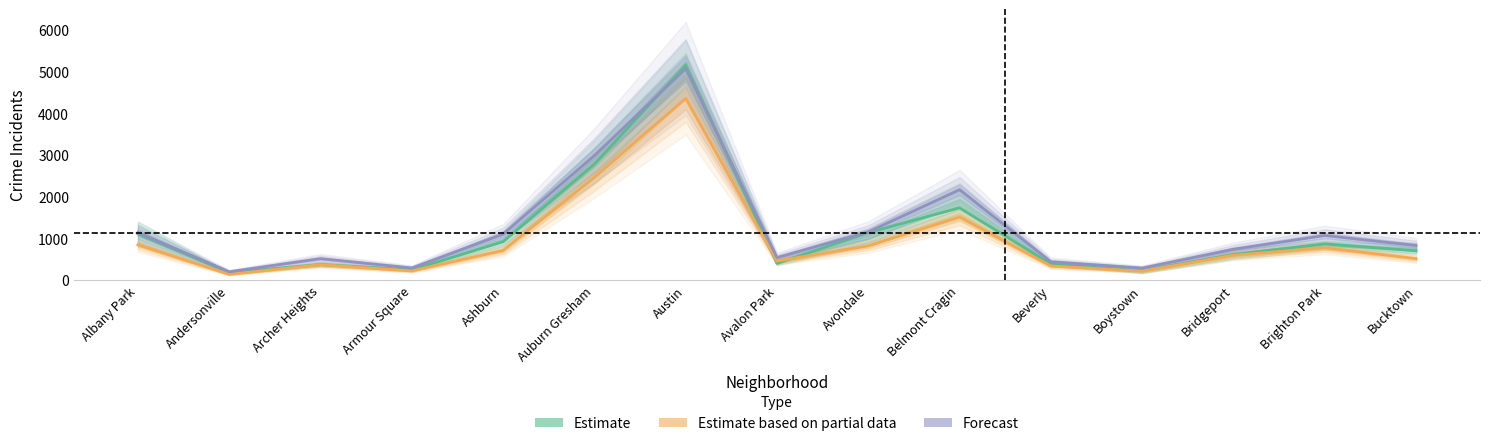

Reading left to right, extract all data points from this chart.

Estimate: 1117.0	184.0	374.0	248.0	924.0	2787.0	5163.0	401.0	1142.0	1737.0	386.0	224.0	616.0	870.0	704.0
Estimate based on partial data: 846.5	140.0	371.5	222.0	713.5	2468.0	4365.5	458.5	822.5	1516.5	339.0	215.5	598.0	776.0	517.0
Forecast: 1145.0	202.0	516.0	292.0	1105.0	2992.0	5081.0	542.0	1158.0	2172.0	442.0	289.0	741.0	1072.0	831.0